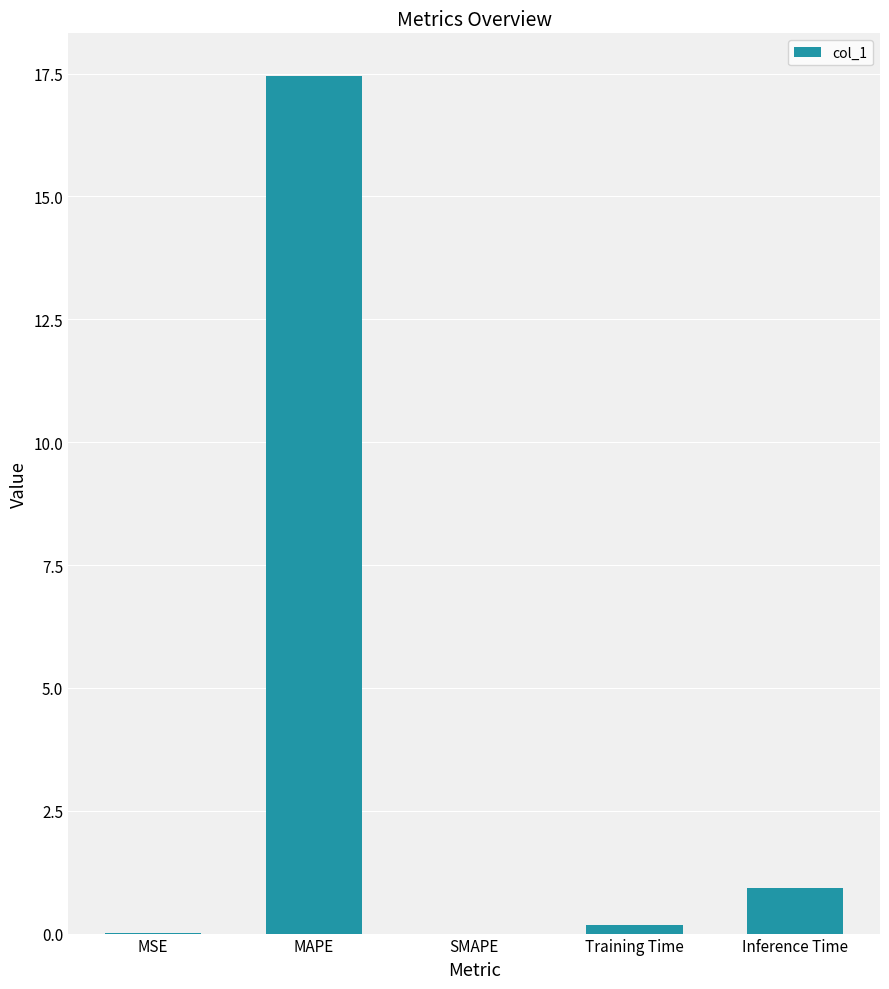

Which has a higher value, MAPE or Training Time?

MAPE